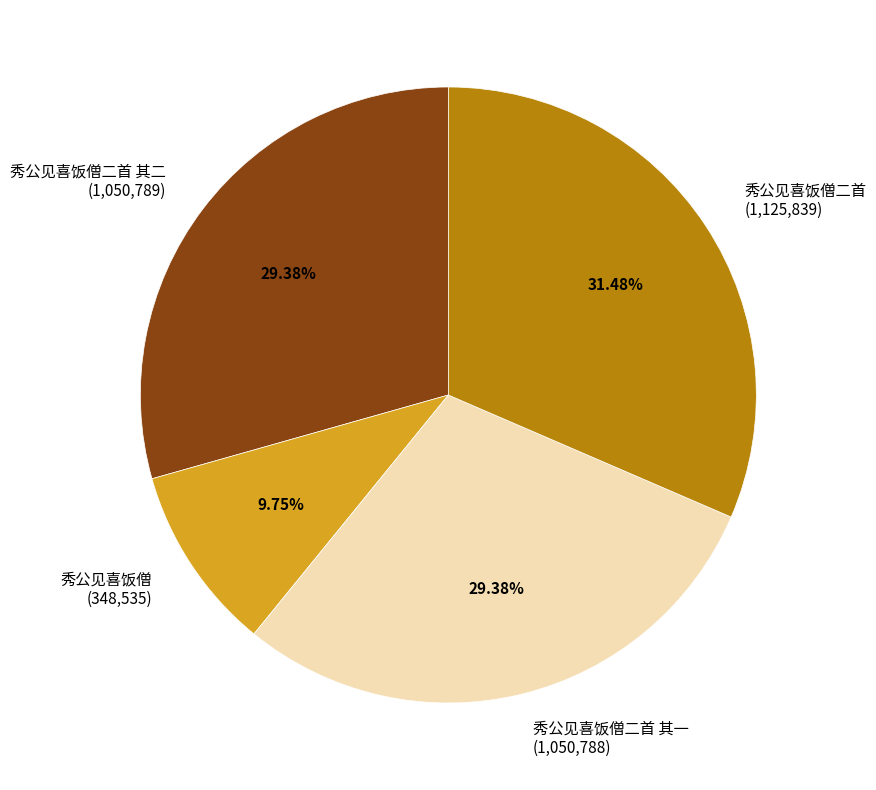

Combined, do 秀公见喜饭僧二首 其一 (1,050,788) and 秀公见喜饭僧二首 其二 (1,050,789) account for over 50%?

Yes